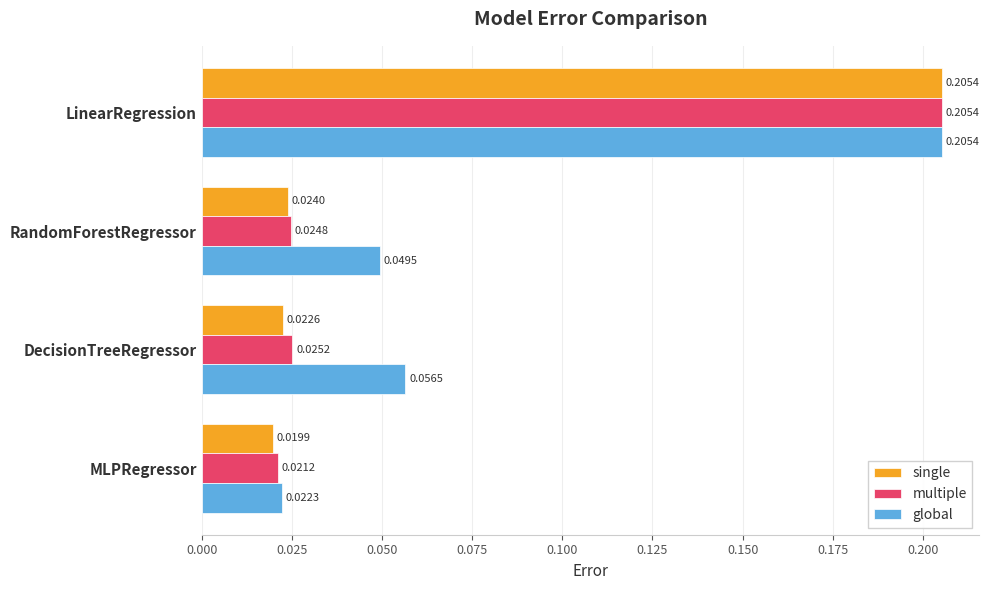

At which label is single closest to 0?

MLPRegressor